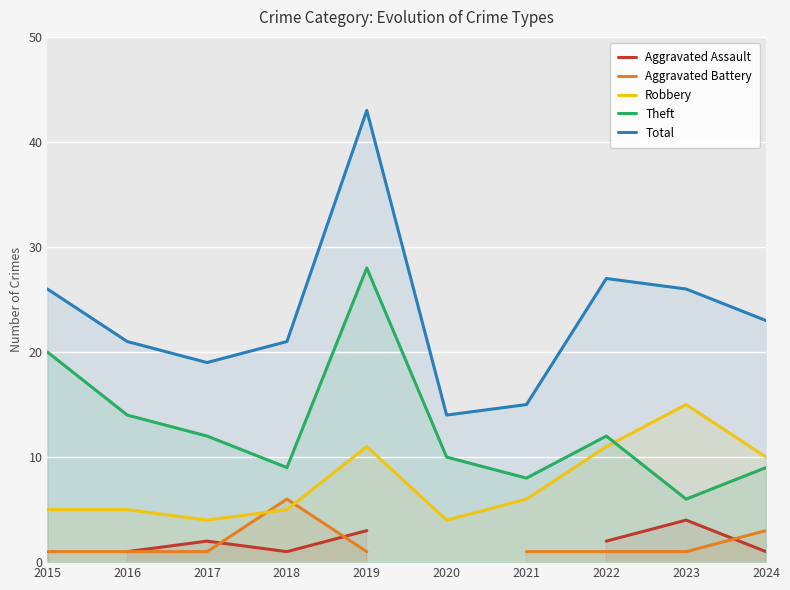

Which category has the lowest value in the Total series?

2020